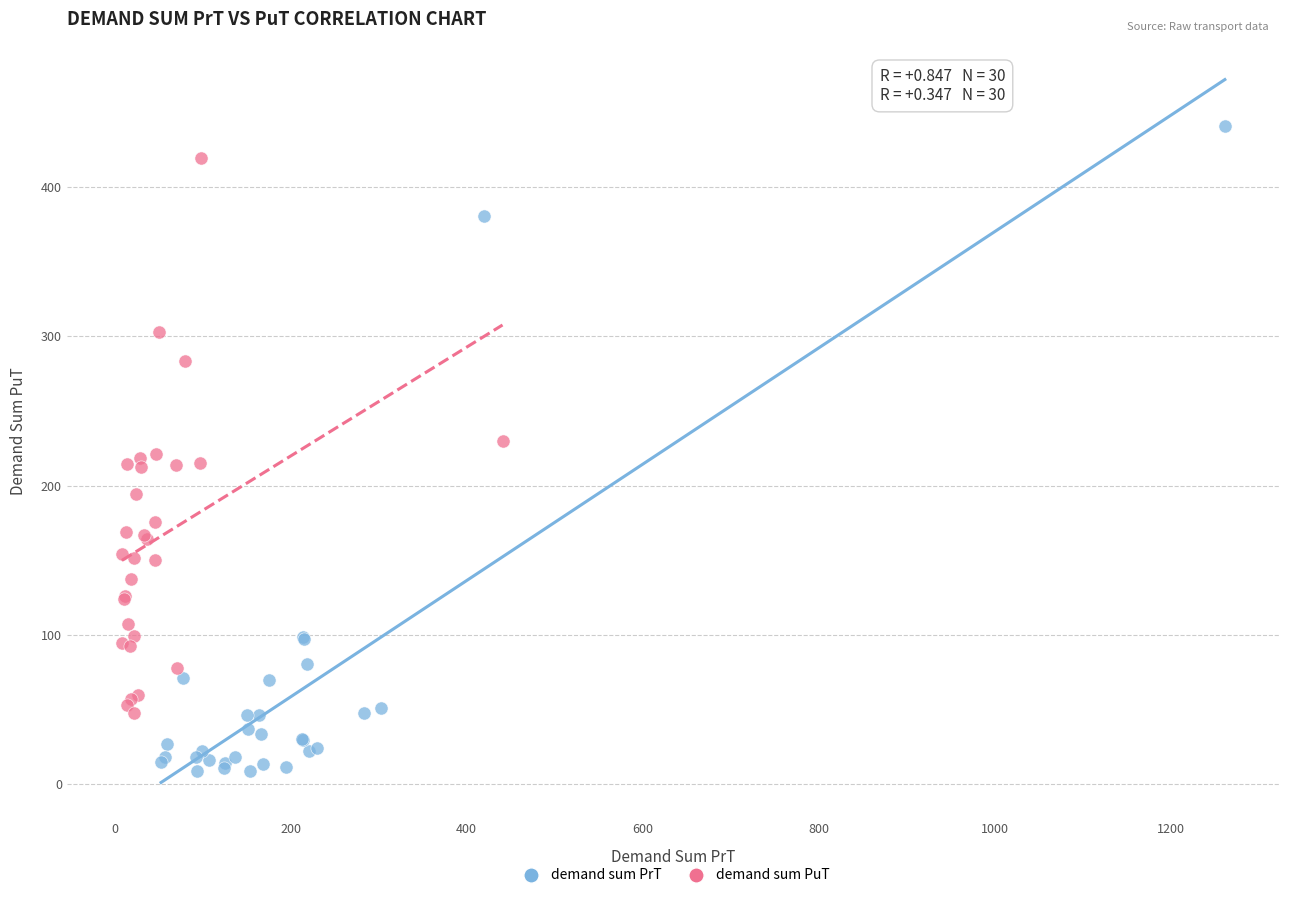

What are all the series names shown in the legend?

demand sum PrT, demand sum PuT